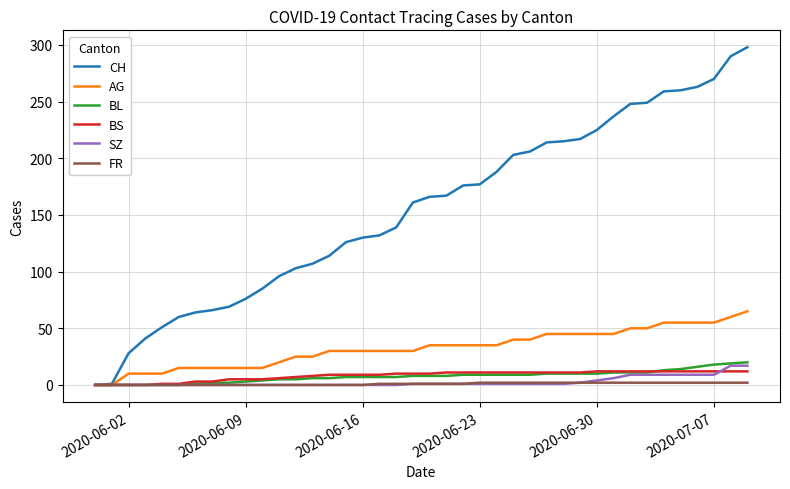

Which series has the widest spread of values?

CH